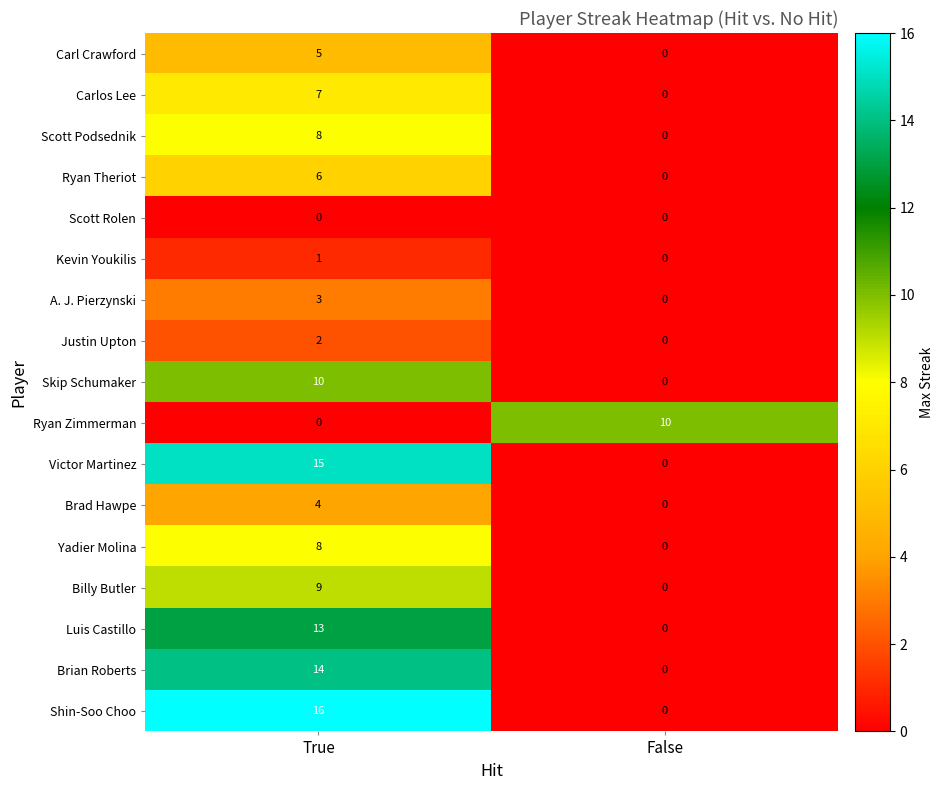

What is the total value across all series at True?

121